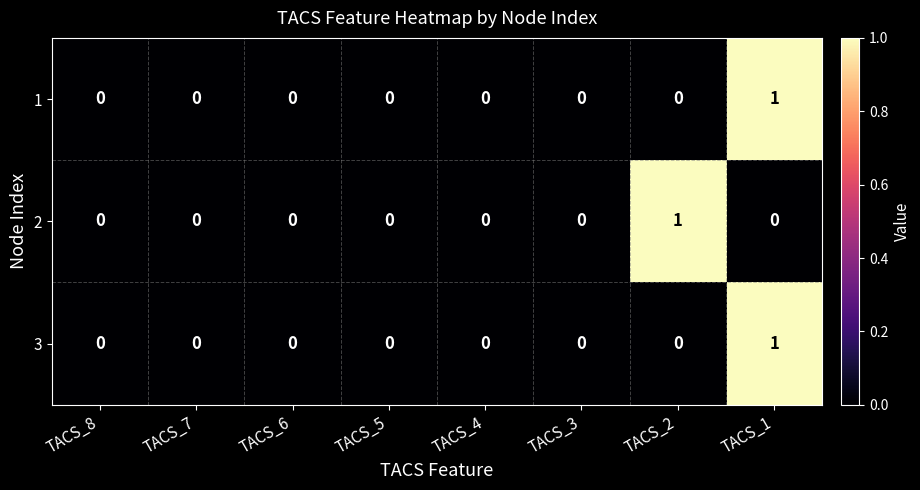

Count the 3 values in the range 0 to 1.

8